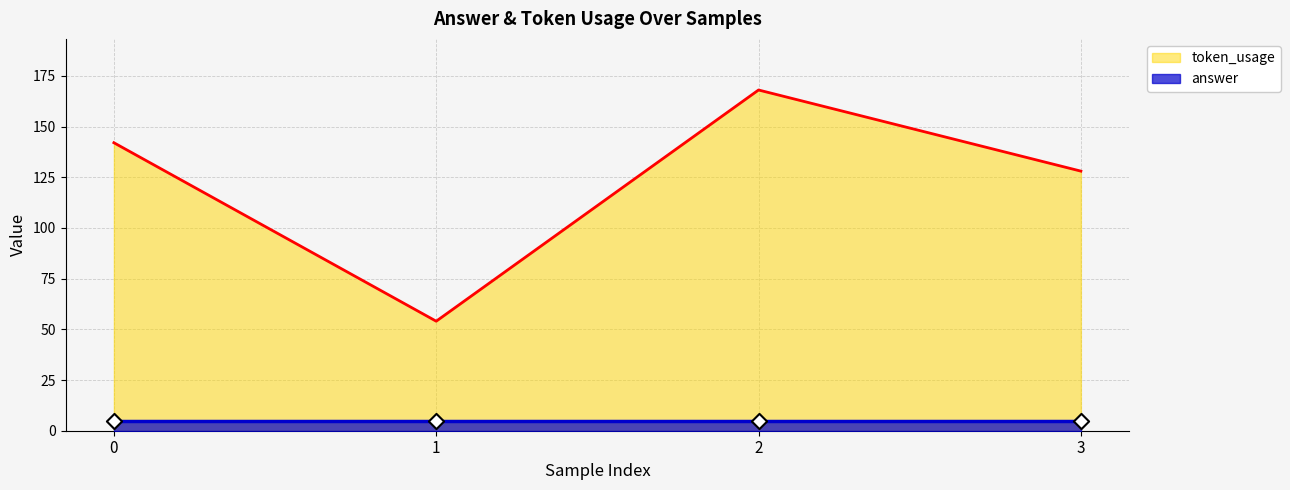

What is the ratio of the value at 0 to the value at 2?

0.8